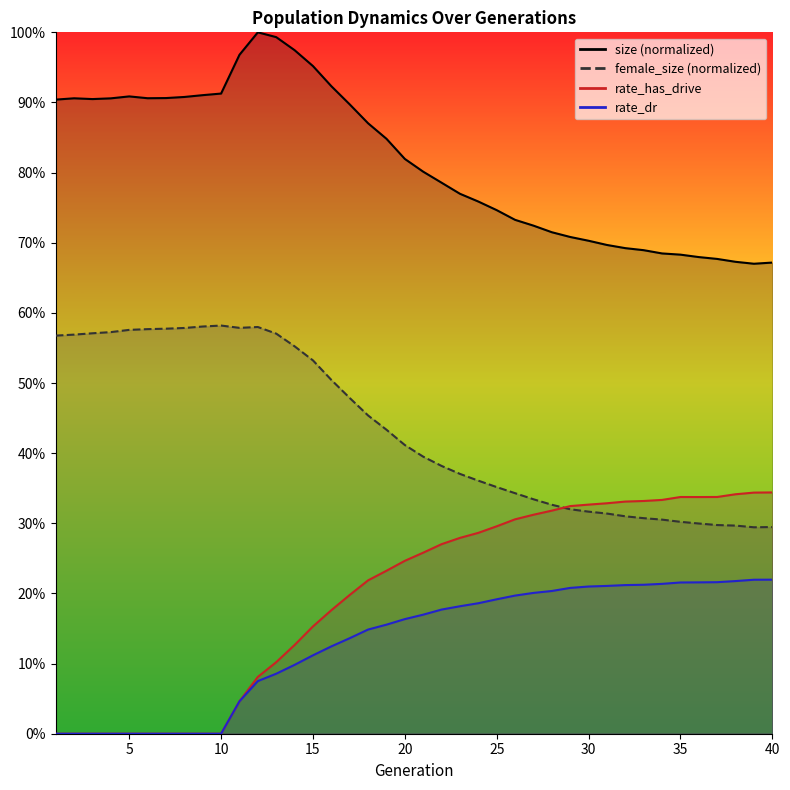

Reading left to right, list all the values displayed in this chart.

size: 1=0.9	2=0.9	3=0.9	4=0.9	5=0.9	6=0.9	7=0.9	8=0.9	9=0.9	10=0.9	11=1.0	12=1.0	13=1.0	14=1.0	15=1.0	16=0.9	17=0.9	18=0.9	19=0.8	20=0.8	21=0.8	22=0.8	23=0.8	24=0.8	25=0.7	26=0.7	27=0.7	28=0.7	29=0.7	30=0.7	31=0.7	32=0.7	33=0.7	34=0.7	35=0.7	36=0.7	37=0.7	38=0.7	39=0.7	40=0.7
female_size: 1=0.6	2=0.6	3=0.6	4=0.6	5=0.6	6=0.6	7=0.6	8=0.6	9=0.6	10=0.6	11=0.6	12=0.6	13=0.6	14=0.6	15=0.5	16=0.5	17=0.5	18=0.5	19=0.4	20=0.4	21=0.4	22=0.4	23=0.4	24=0.4	25=0.4	26=0.3	27=0.3	28=0.3	29=0.3	30=0.3	31=0.3	32=0.3	33=0.3	34=0.3	35=0.3	36=0.3	37=0.3	38=0.3	39=0.3	40=0.3
rate_has_drive: 1=0.0	2=0.0	3=0.0	4=0.0	5=0.0	6=0.0	7=0.0	8=0.0	9=0.0	10=0.0	11=0.0	12=0.1	13=0.1	14=0.1	15=0.2	16=0.2	17=0.2	18=0.2	19=0.2	20=0.2	21=0.3	22=0.3	23=0.3	24=0.3	25=0.3	26=0.3	27=0.3	28=0.3	29=0.3	30=0.3	31=0.3	32=0.3	33=0.3	34=0.3	35=0.3	36=0.3	37=0.3	38=0.3	39=0.3	40=0.3
rate_dr: 1=0.0	2=0.0	3=0.0	4=0.0	5=0.0	6=0.0	7=0.0	8=0.0	9=0.0	10=0.0	11=0.0	12=0.1	13=0.1	14=0.1	15=0.1	16=0.1	17=0.1	18=0.1	19=0.2	20=0.2	21=0.2	22=0.2	23=0.2	24=0.2	25=0.2	26=0.2	27=0.2	28=0.2	29=0.2	30=0.2	31=0.2	32=0.2	33=0.2	34=0.2	35=0.2	36=0.2	37=0.2	38=0.2	39=0.2	40=0.2